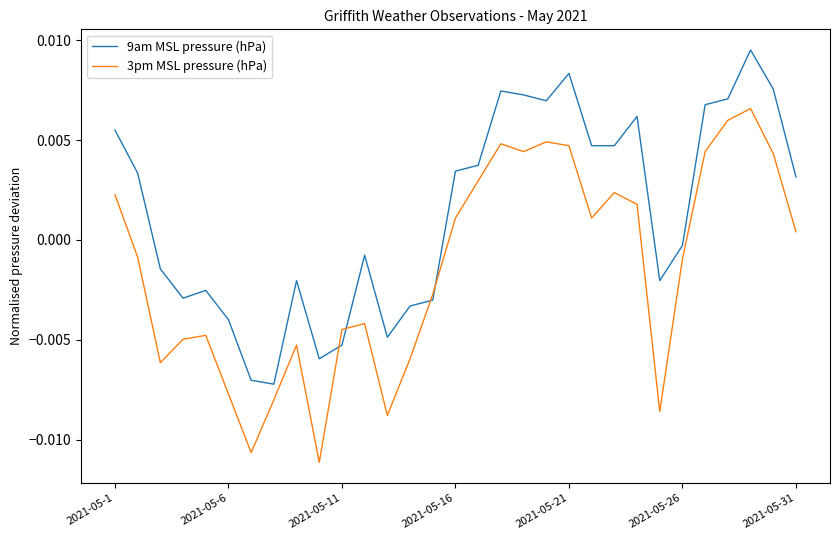

True or false: 9am MSL pressure (hPa) and 3pm MSL pressure (hPa) cross at least once.

True